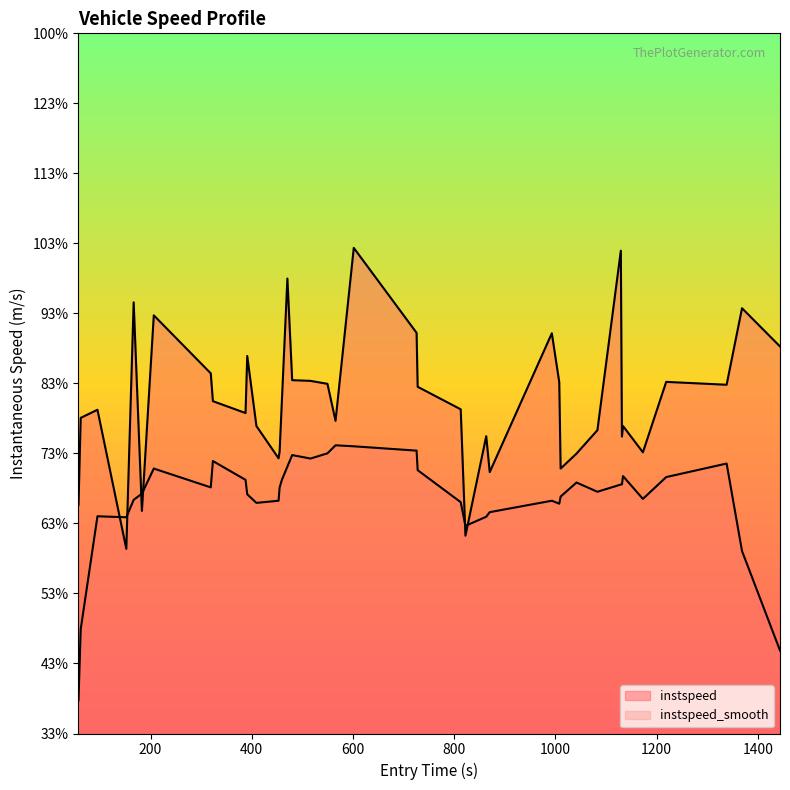

How many interior local valleys (lower than both neighbors) does the data have?

11